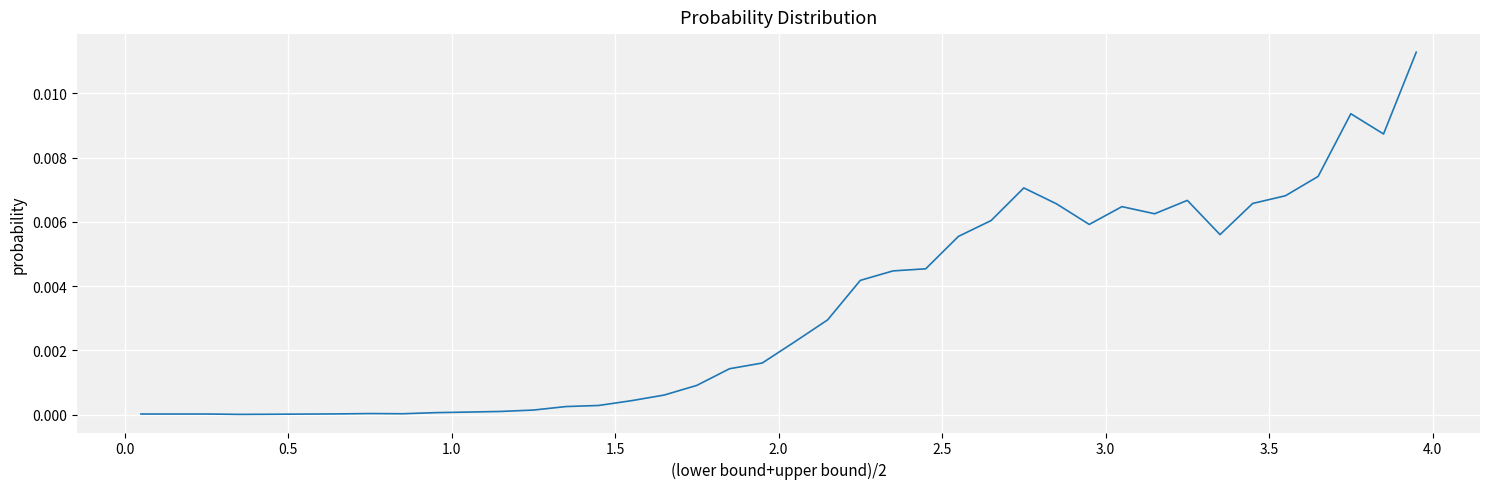

How many interior local valleys (lower than both neighbors) does the data have?

6